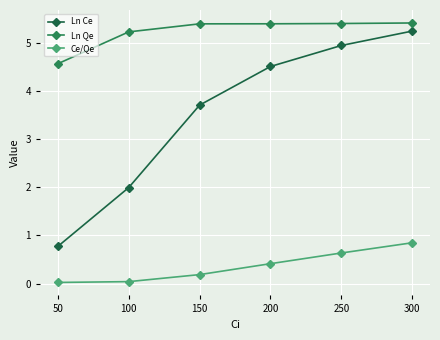

How many data points in Ln Qe are above 5?

5